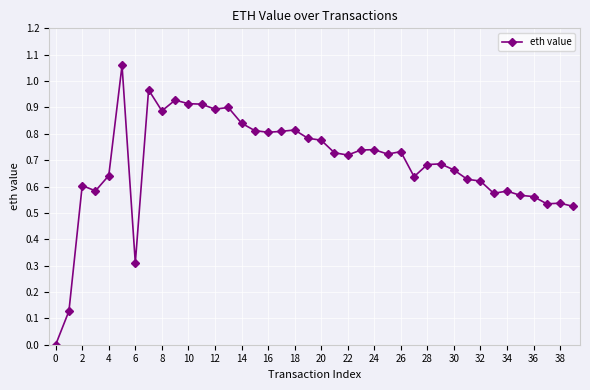

What is the sum of all values?

27.5